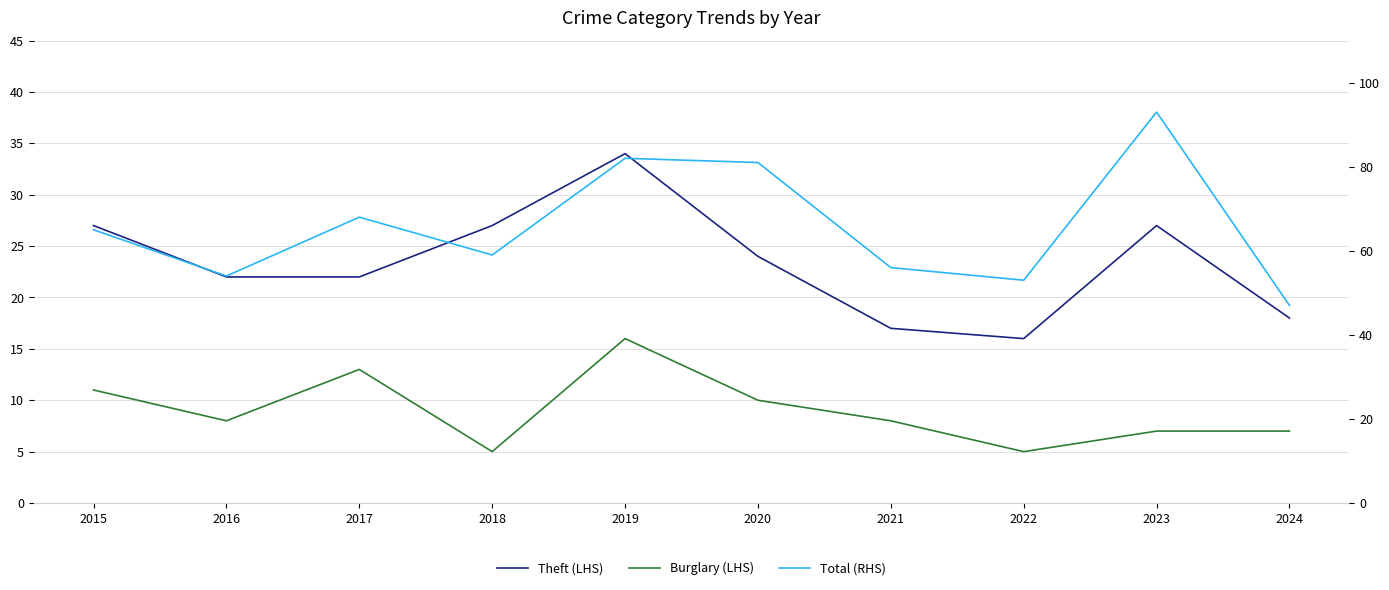

Is this an area chart (filled region under the line)?

No